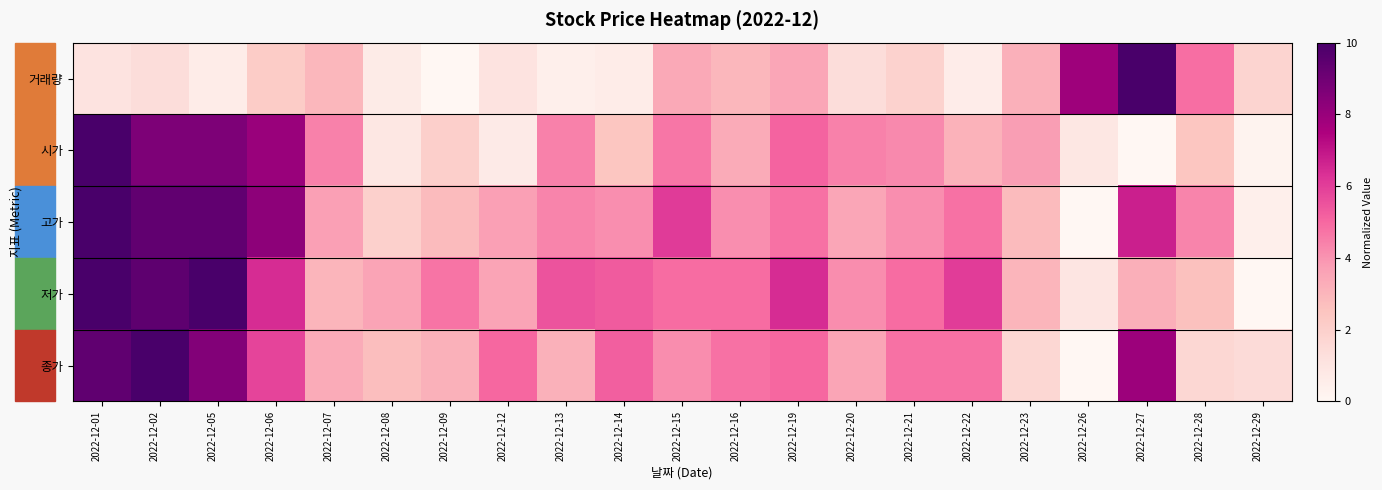

What is the difference between the highest and lowest values at 2022-12-05?

9.4